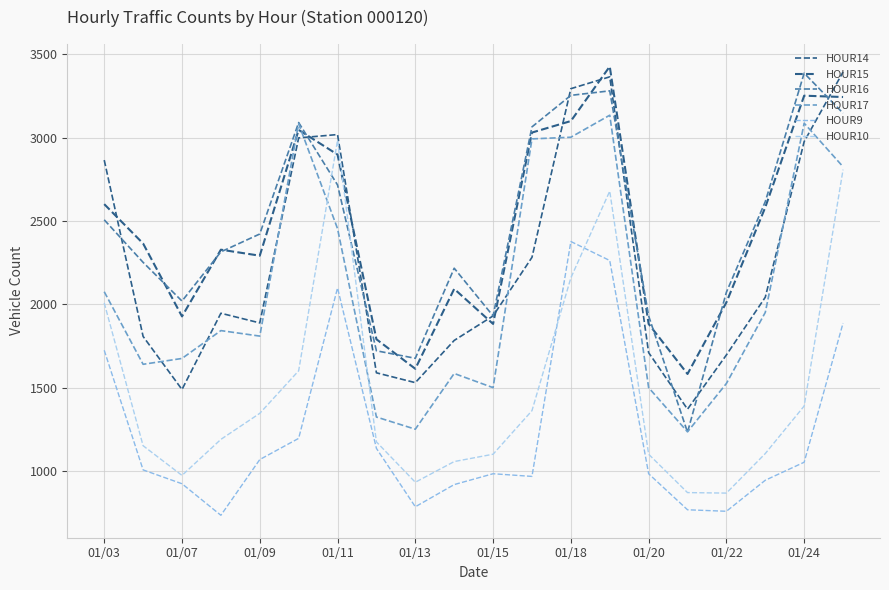

Does the chart have visible grid lines?

Yes